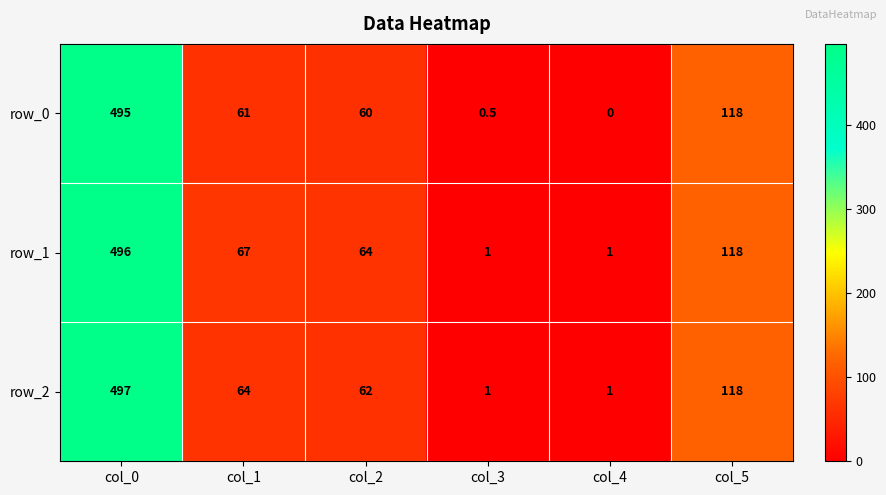

True or false: row_0 has a value of 0.2 at col_3.

False